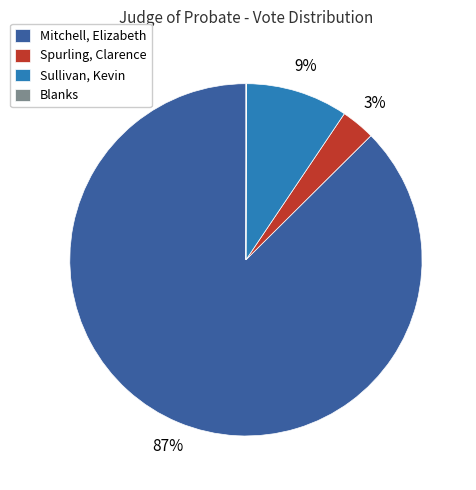

Does any single category account for the majority?

Yes